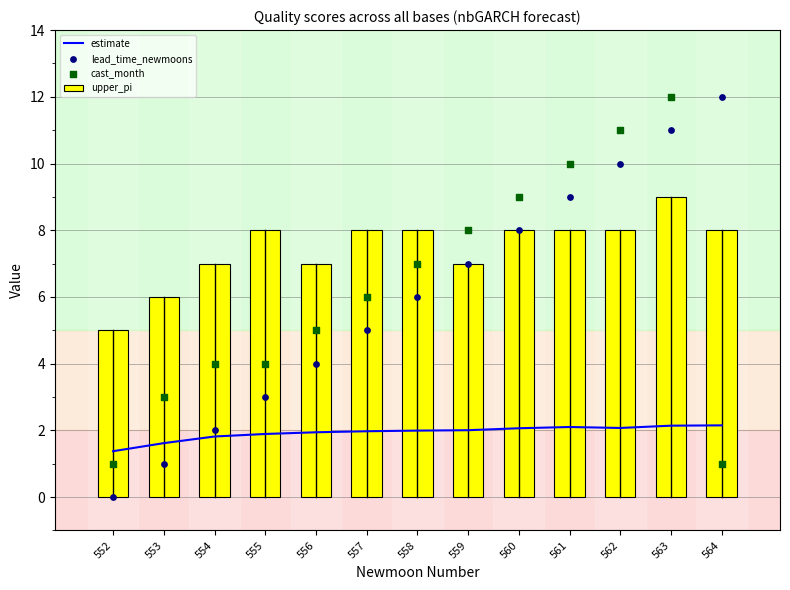

Which series reaches the maximum Y coordinate?

lead_time_newmoons